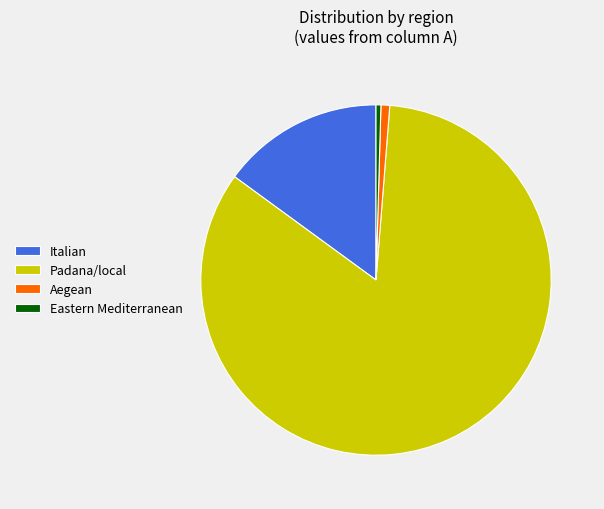

Count the number of slices in the pie.

4